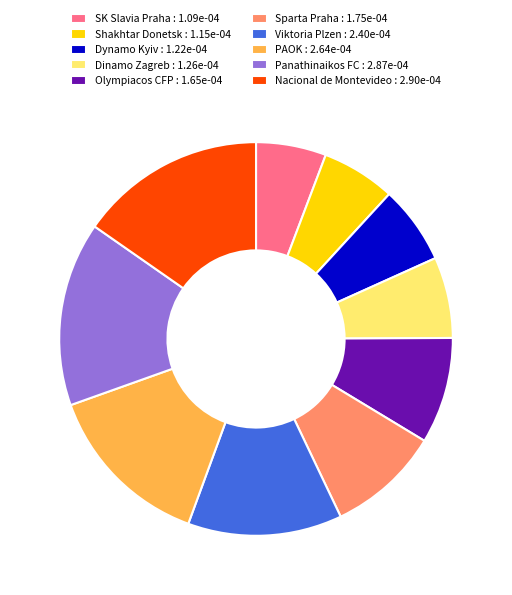

Do PAOK : 2.64e-04 and Panathinaikos FC : 2.87e-04 together represent more than half of the pie?

No